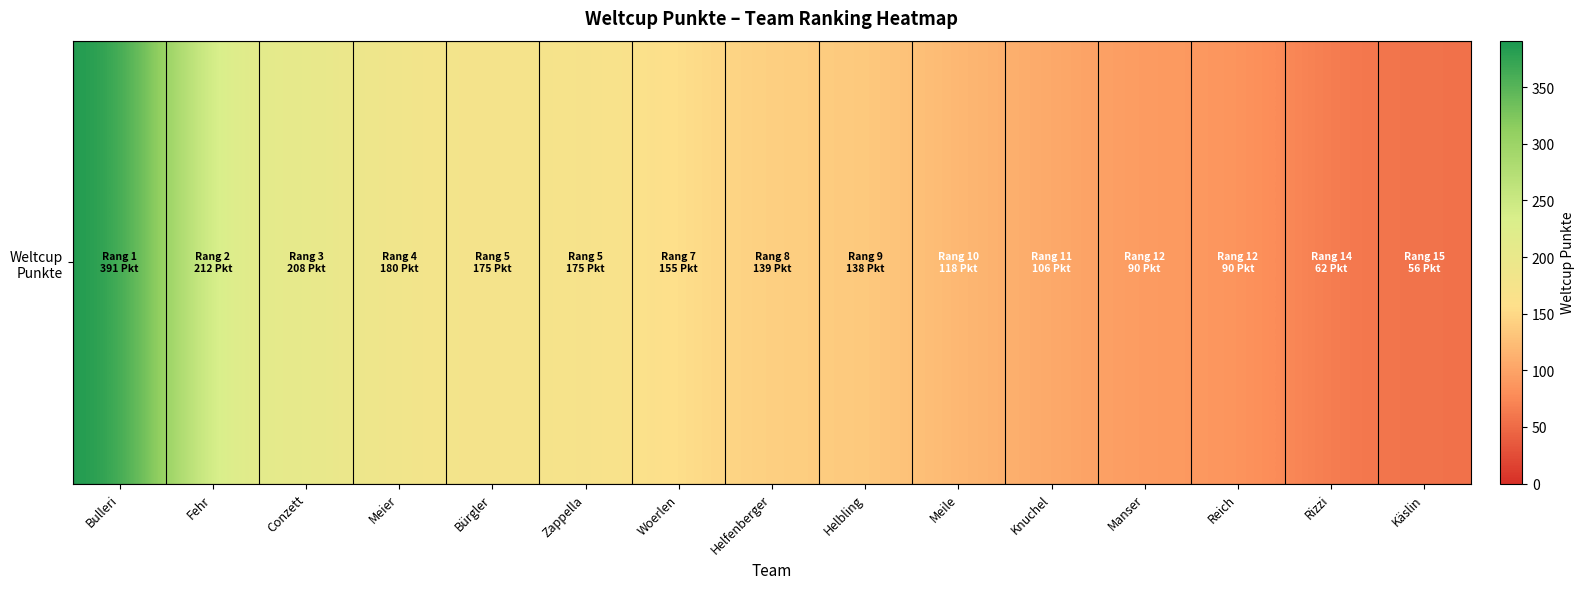

Approximately how many times larger is the value at Meile compared to Käslin?

2.1